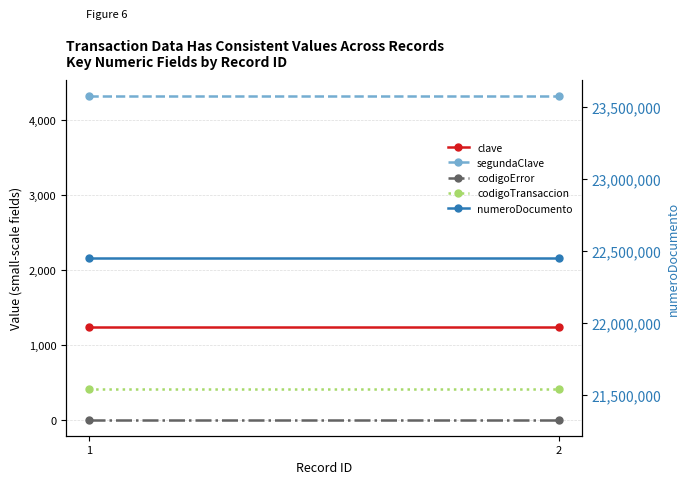

The value of clave at 2 is 1234. True or false?

True